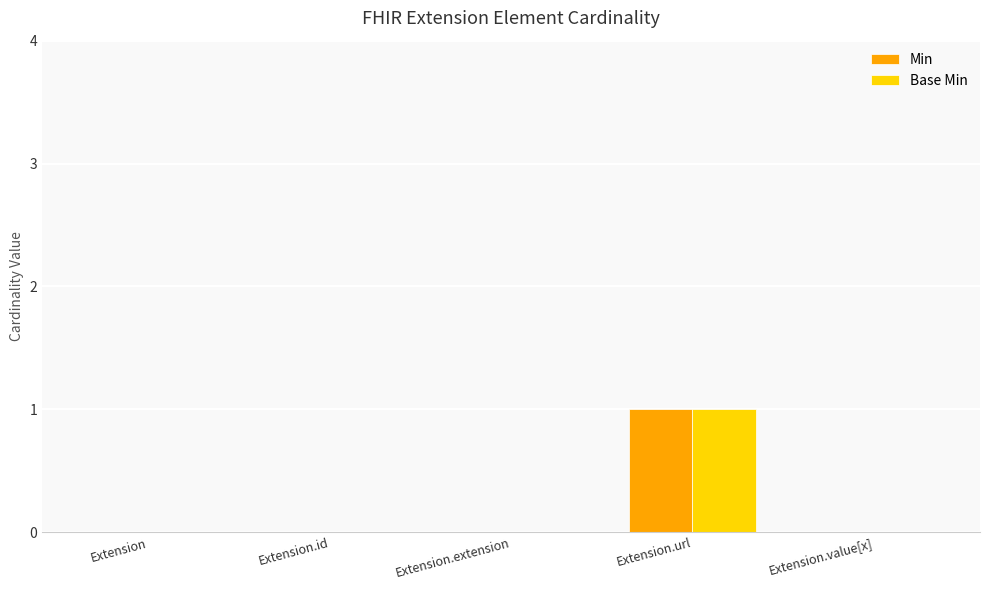

True or false: Base Min has a value of -1 at Extension.value[x].

False